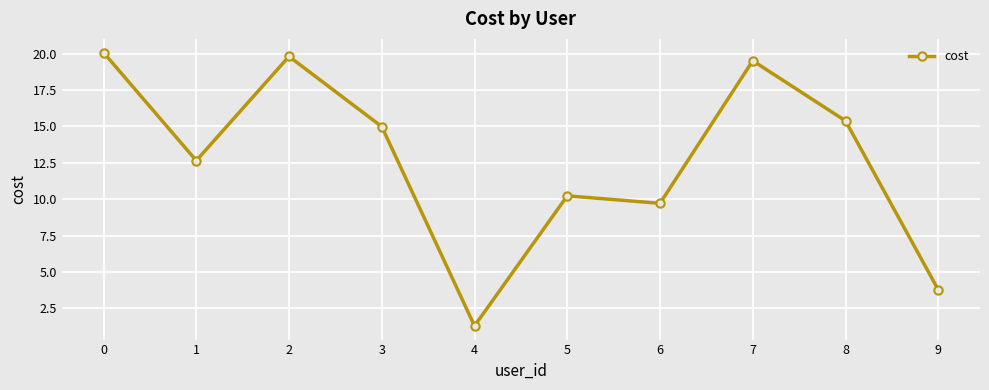

True or false: the data shows 8.3 at 1.

False